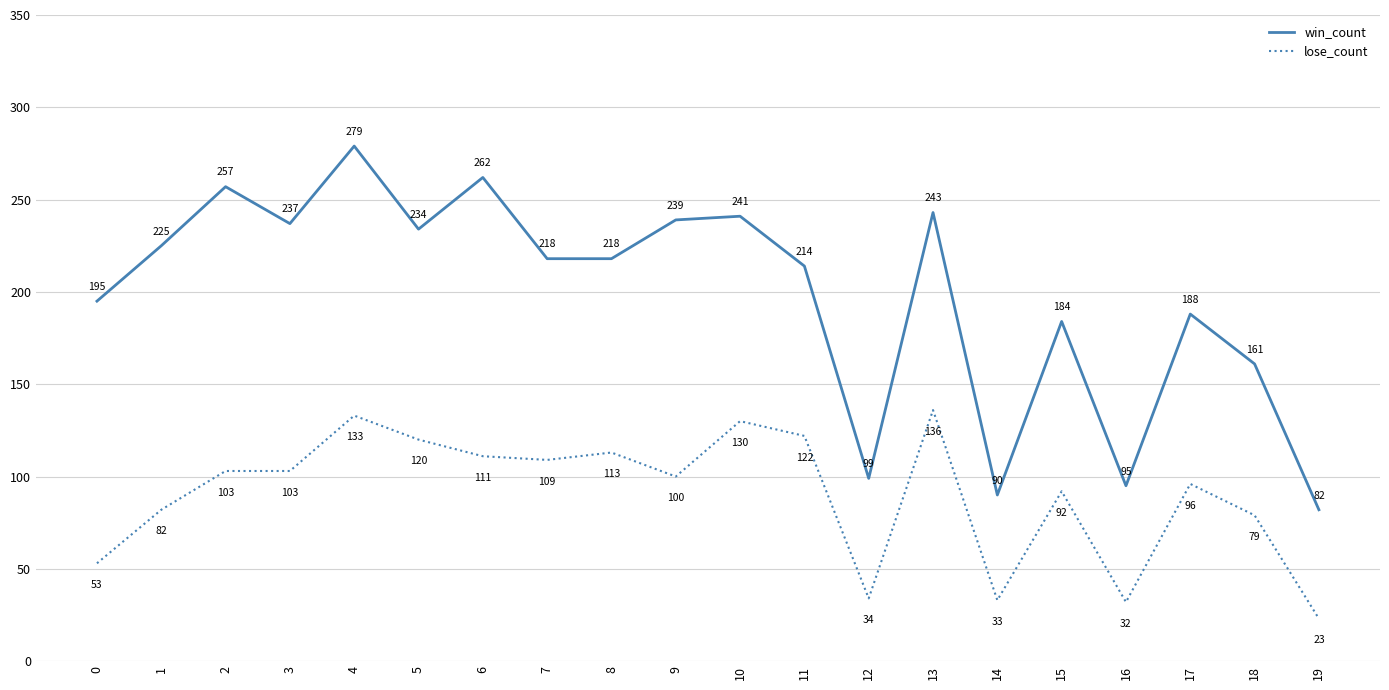

Reading left to right, what are all the values shown in this chart?

win_count: 195	225	257	237	279	234	262	218	218	239	241	214	99	243	90	184	95	188	161	82
lose_count: 53	82	103	103	133	120	111	109	113	100	130	122	34	136	33	92	32	96	79	23